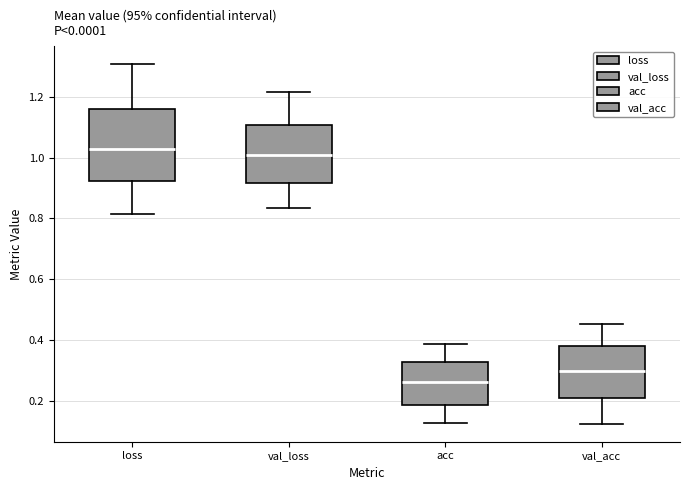

Which box is the tallest, from its lower edge to its upper edge?

loss